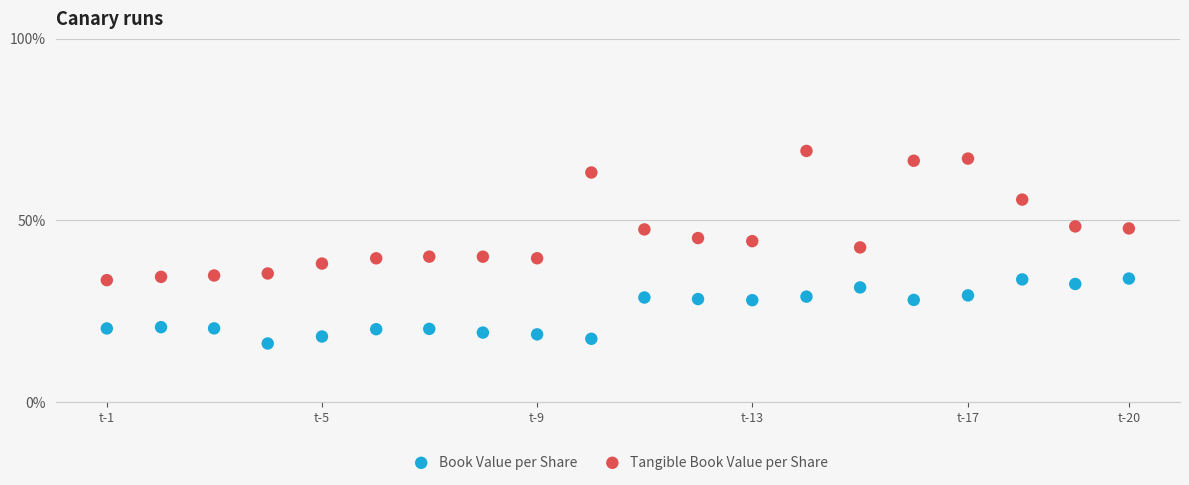

Across all data points, what is the range of Y values (max minus min)?

53.0